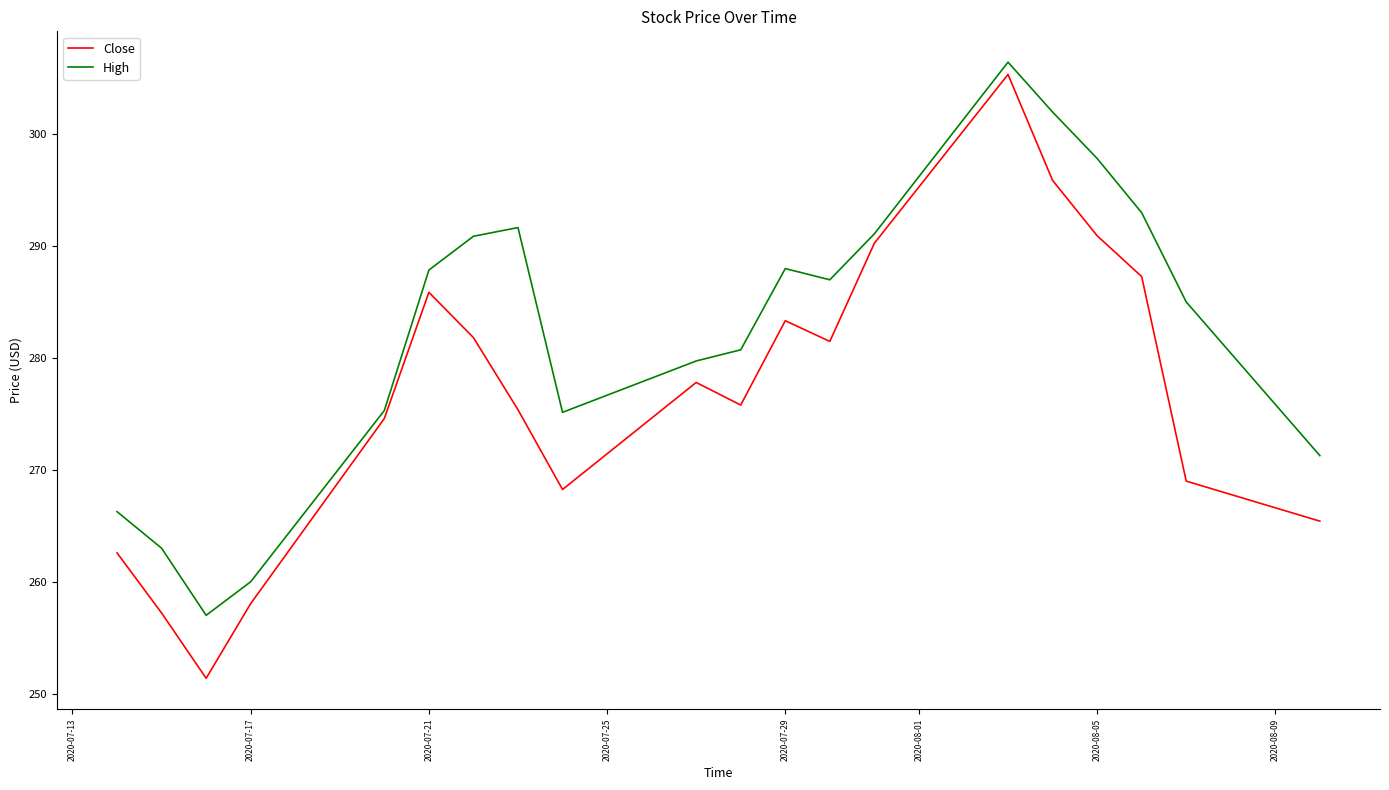

Which series has the largest total across all categories?

High